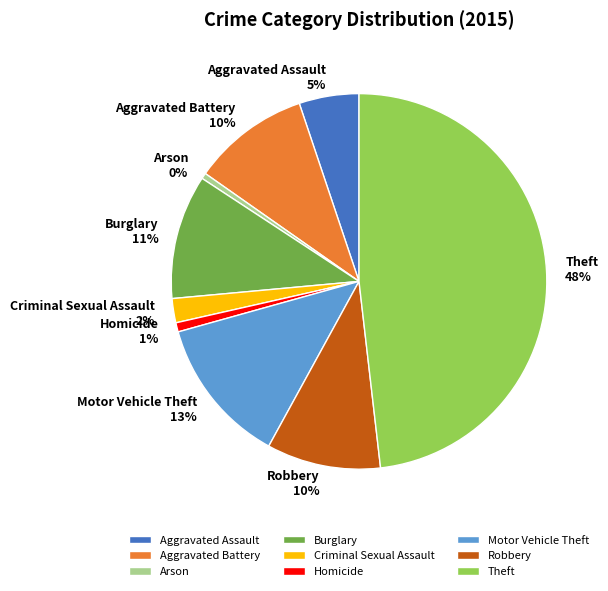

Which has a higher value, Arson or Aggravated Battery?

Aggravated Battery